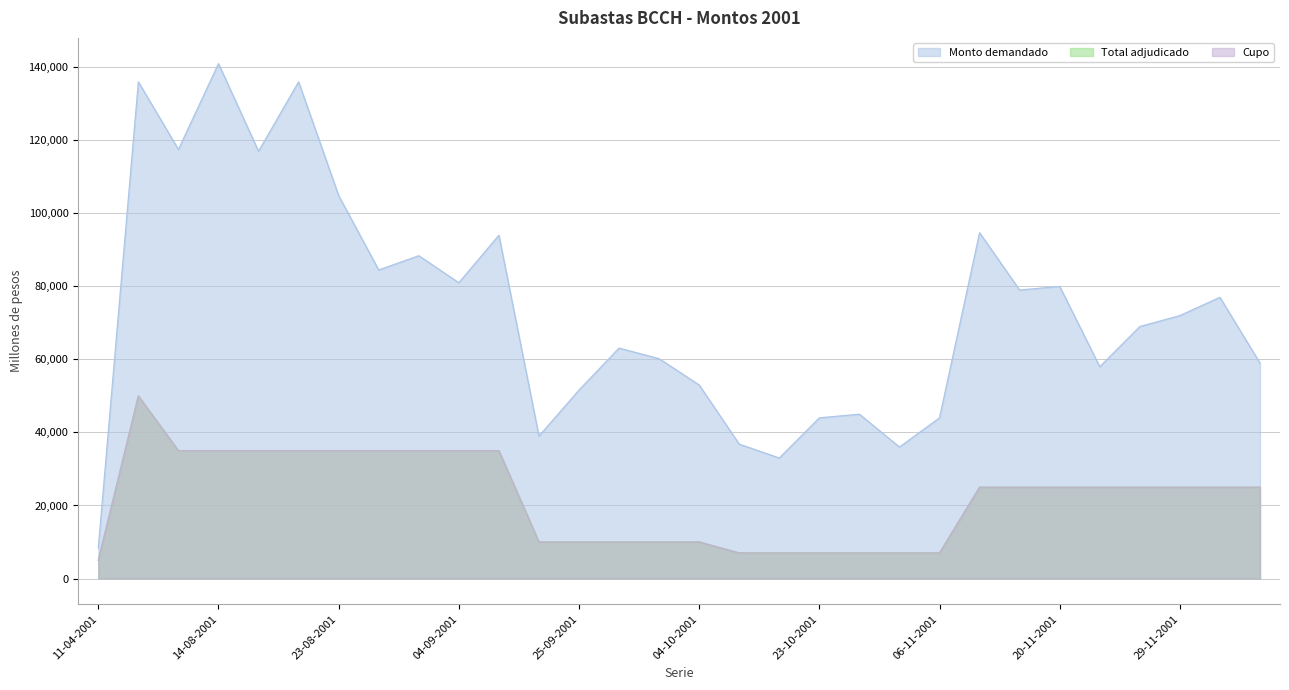

What is the label of the 29th point from the right?

16-05-2001